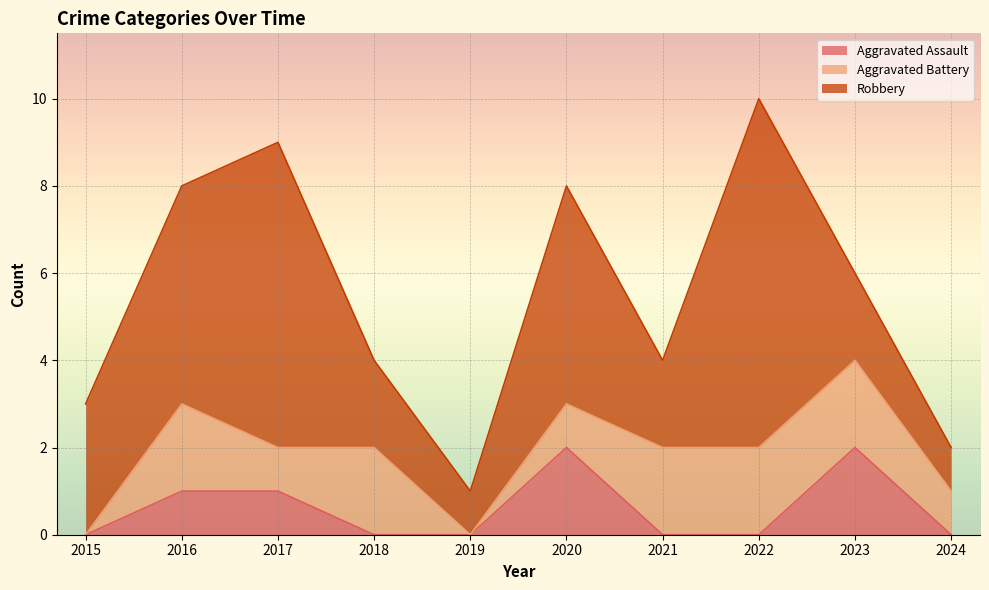

Where is the first local maximum for Aggravated Battery?

2016